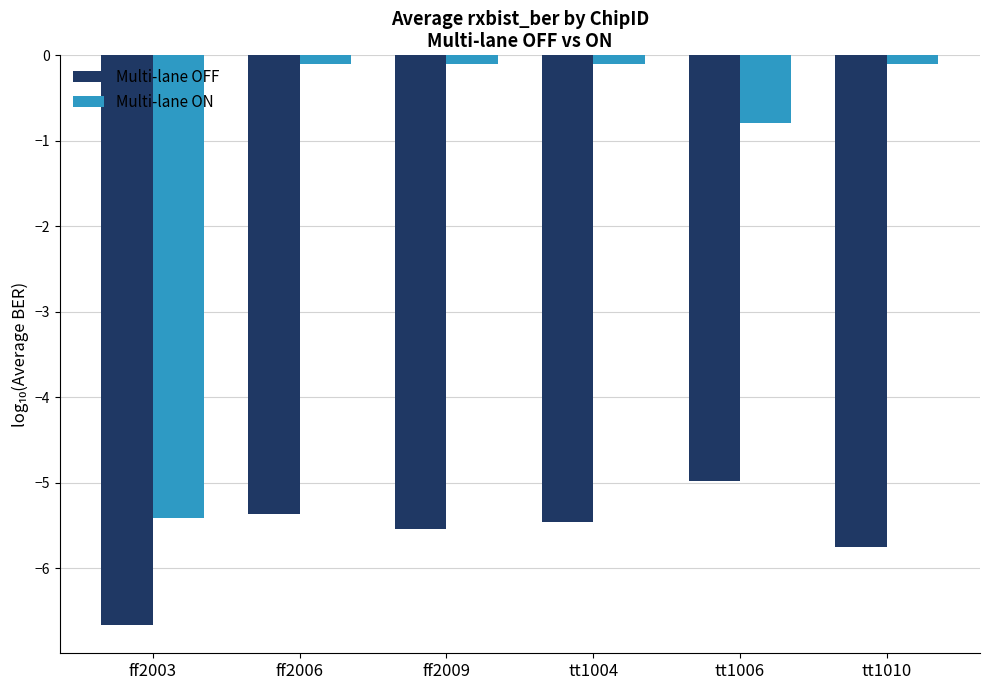

Rank the series at ff2009 from highest to lowest value.

Multi-lane ON, Multi-lane OFF